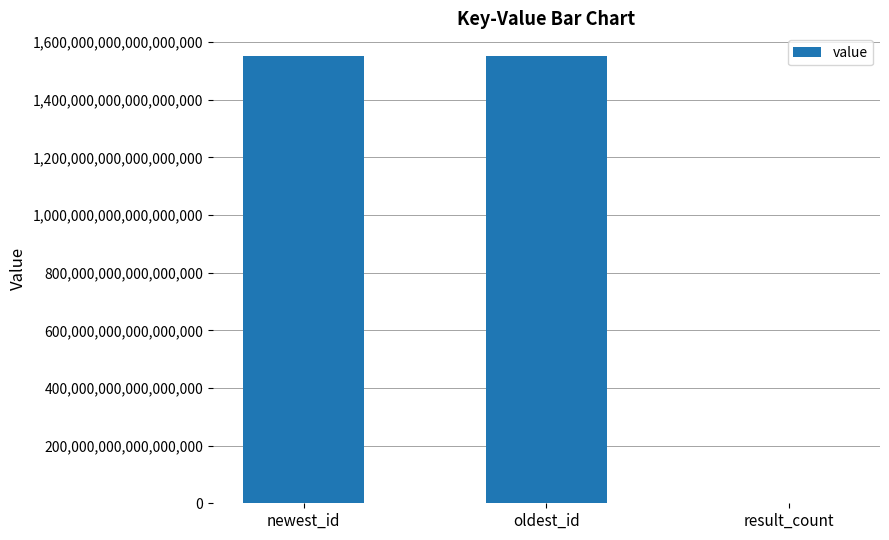

Does the chart contain stacked bars?

No